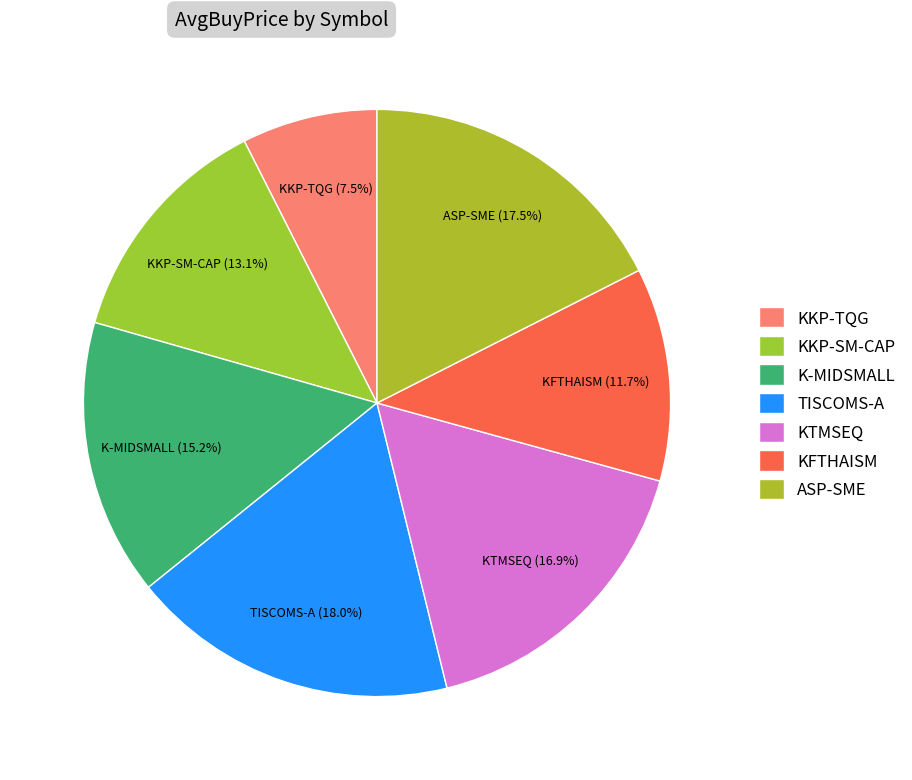

What percentage is NOT represented by K-MIDSMALL?

84.8%